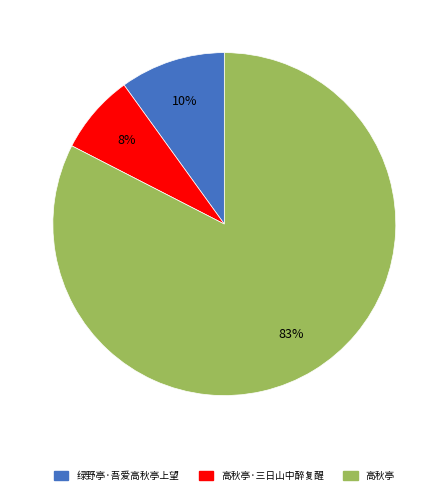

Does any single category account for the majority?

Yes